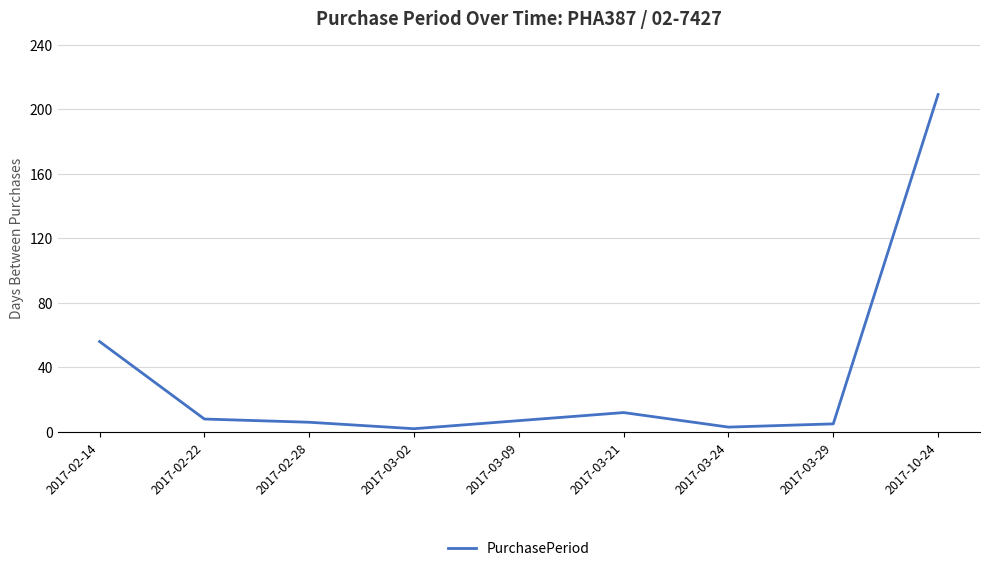

At which category does the data reach its first local valley?

2017-03-02